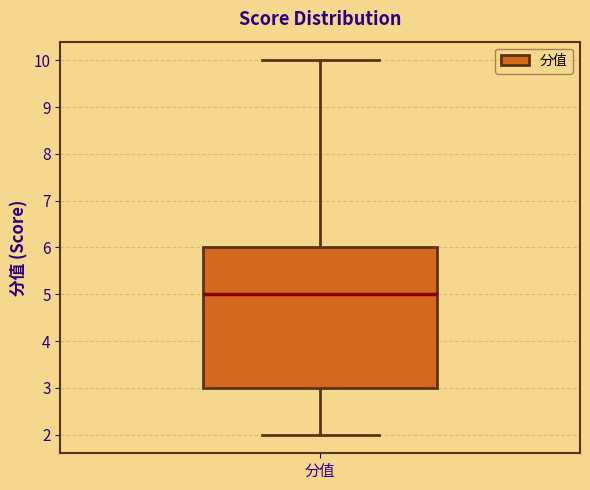

Transcribe this box plot: give where the median line is, the range the box spans, and where the two whiskers end, as read against the y-axis. The values are not printed on the chart, so give them approximately, as read against the axis.

median 5, box 3 to 6, whiskers 2 to 10